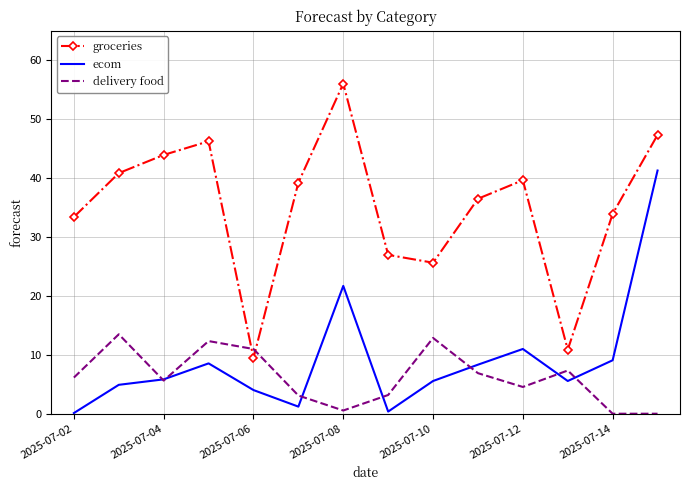

Which series has the largest total across all categories?

groceries